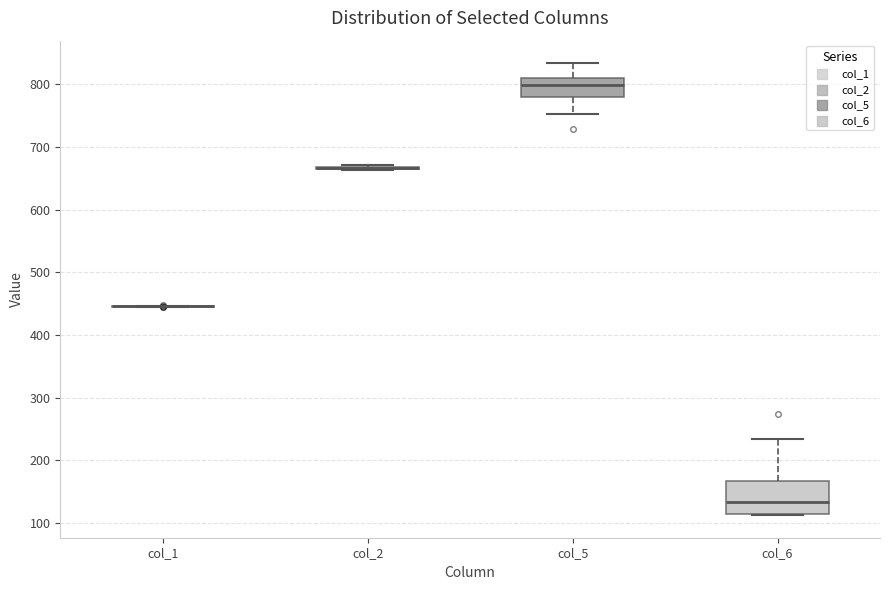

Reading left to right, read every box against the y-axis: the position of its median line, the range the box covers, and the ends of its whiskers. The values are not printed on the chart, so give them approximately, as read against the axis.

col_1: box collapsed to a line at 450, whiskers 440 to 450
col_2: box collapsed to a line at 670, whiskers 660 to 670
col_5: median 800, box 780 to 810, whiskers 750 to 830
col_6: median 130, box 120 to 170, whiskers 110 to 230